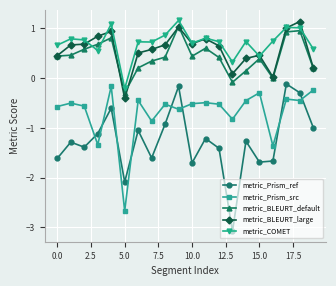

Count the number of data series in this chart.

5